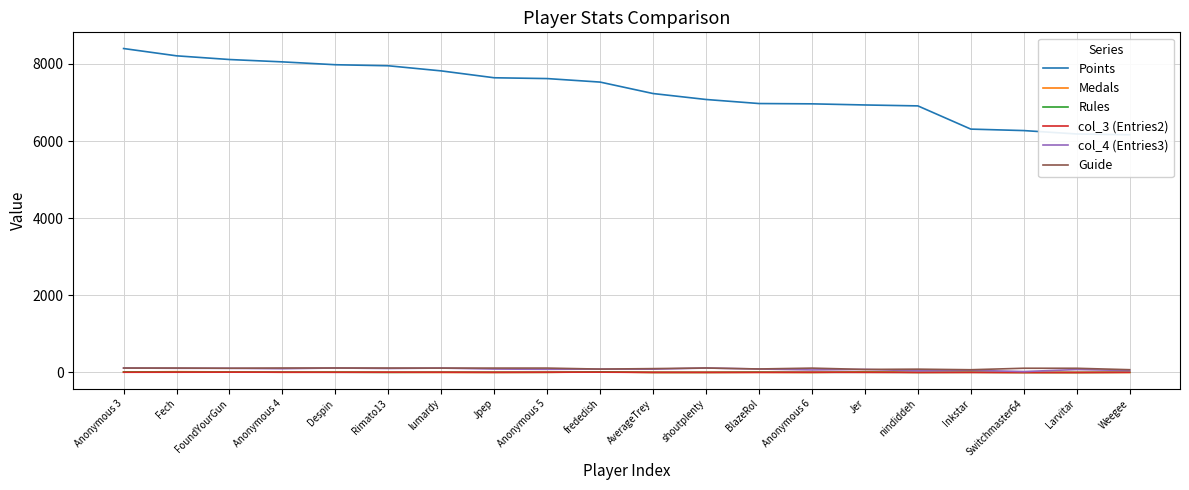

How many lines are shown in the chart?

6